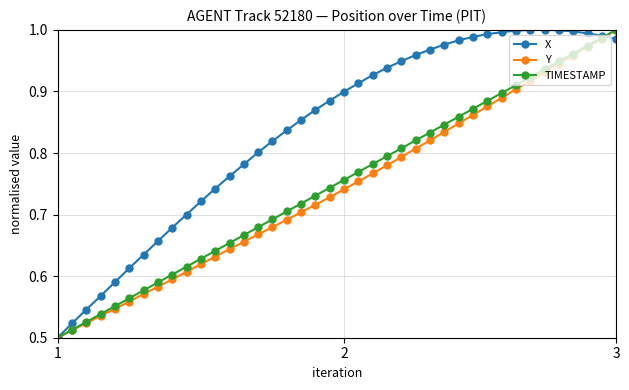

At how many categories does at least one series exceed 0?

40